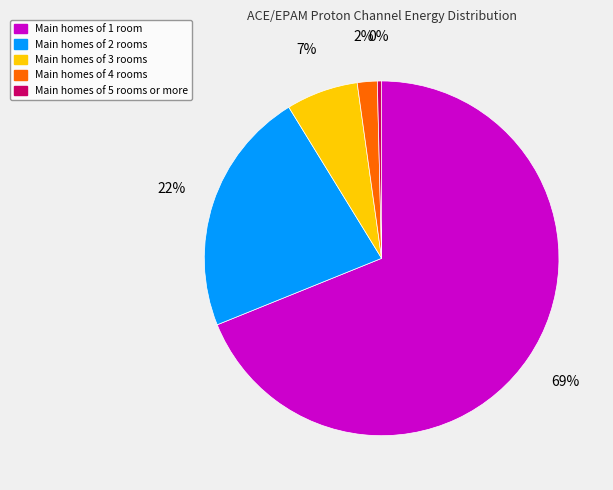

Which slice is the largest?

Main homes of 1 room